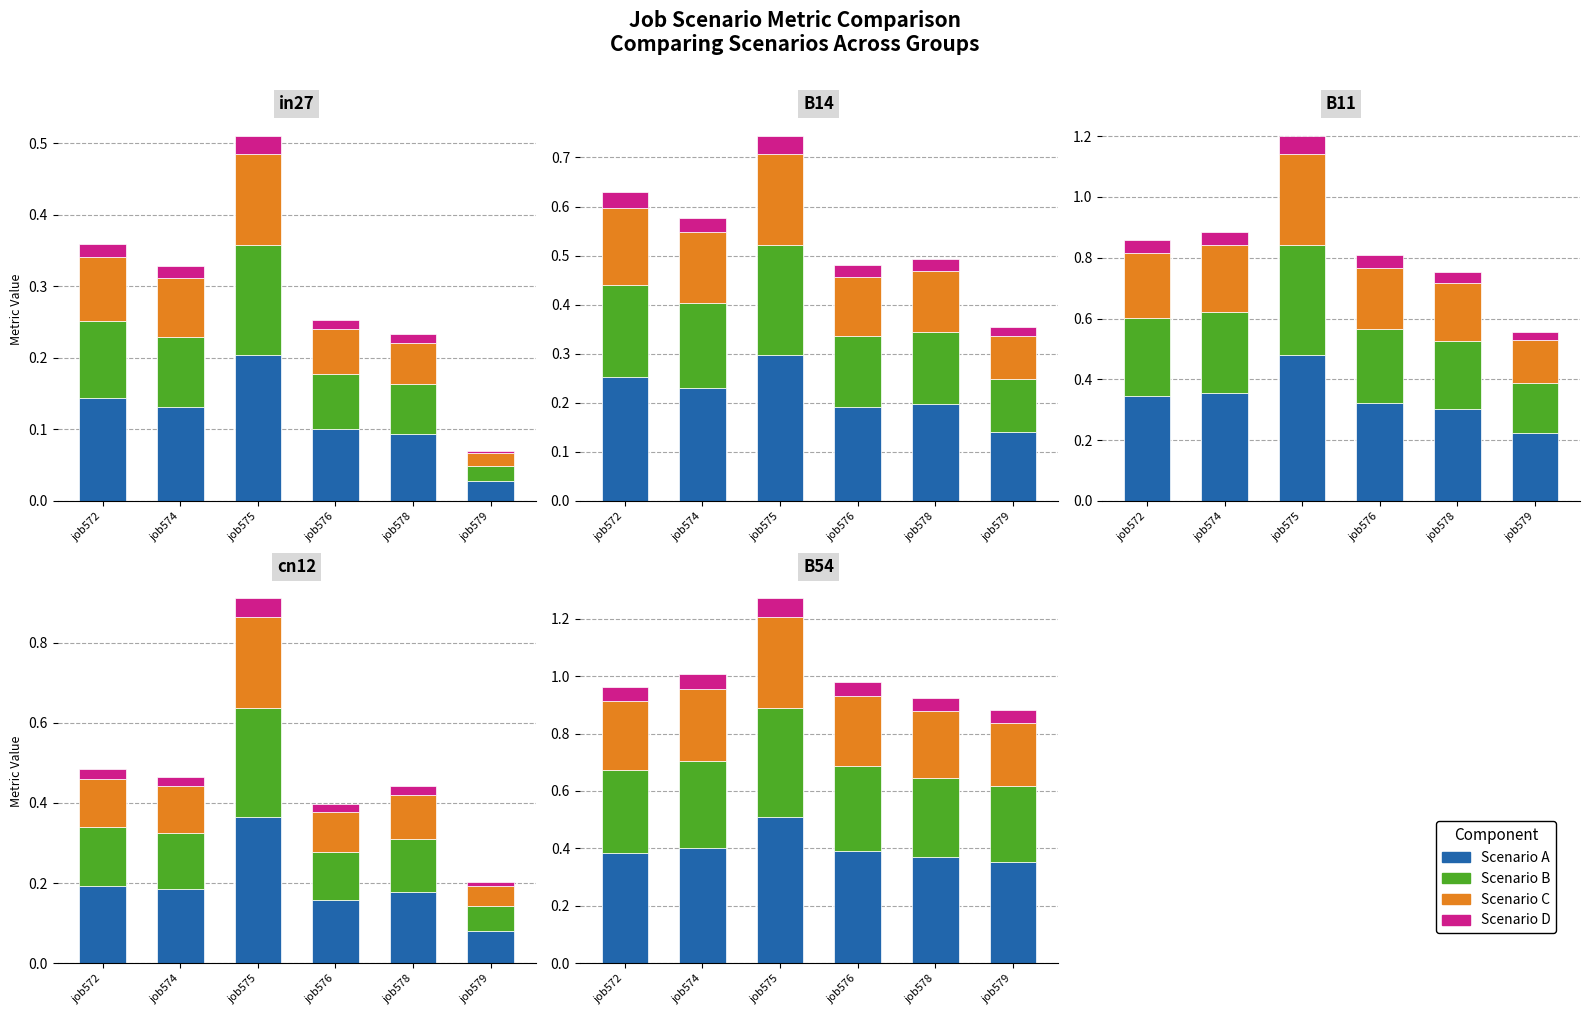

What is the value of the Scenario B bar at the 4th from the left?

0.1